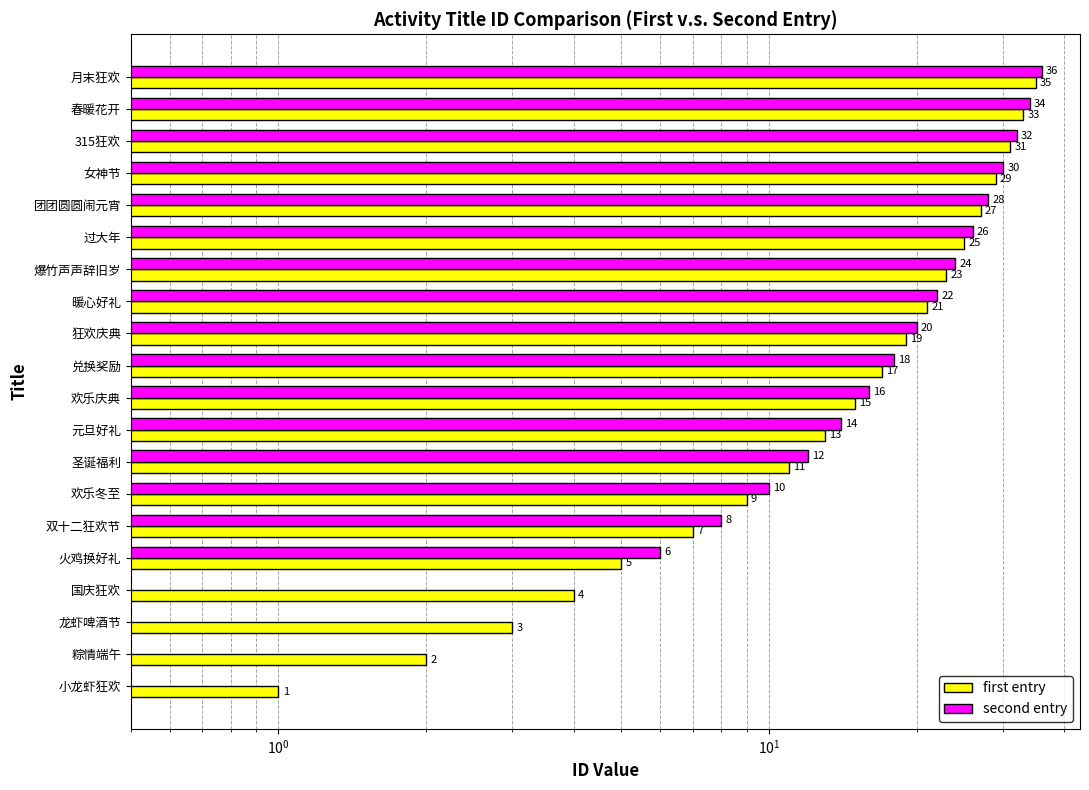

Approximately how many times larger is the value at 粽情端午 compared to 兑换奖励?

0.1